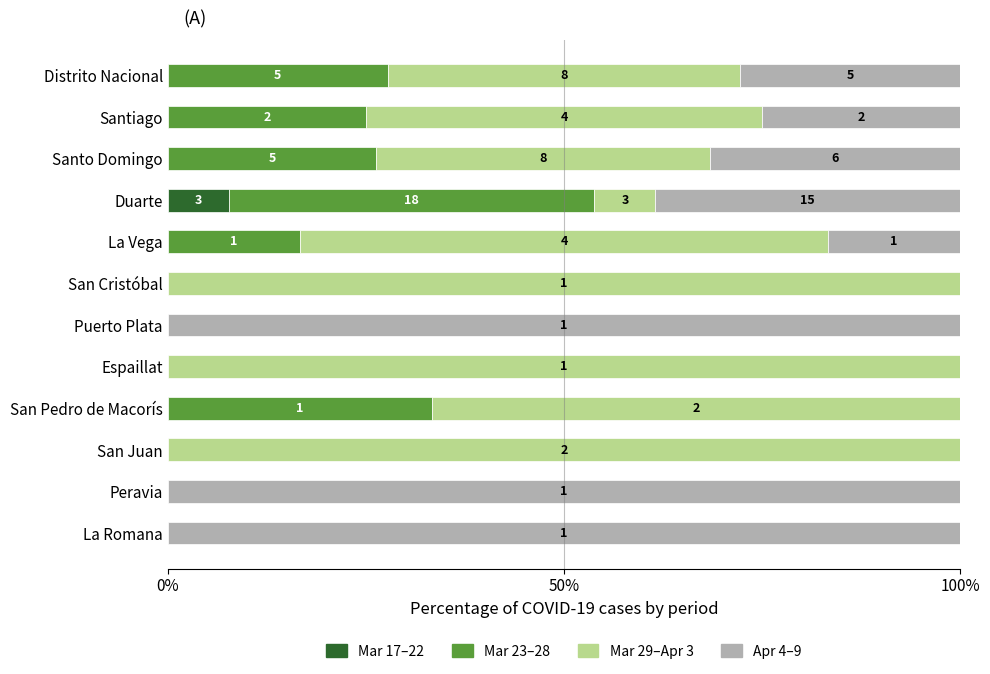

What is the sum of all Mar 23–28 values?

175.2